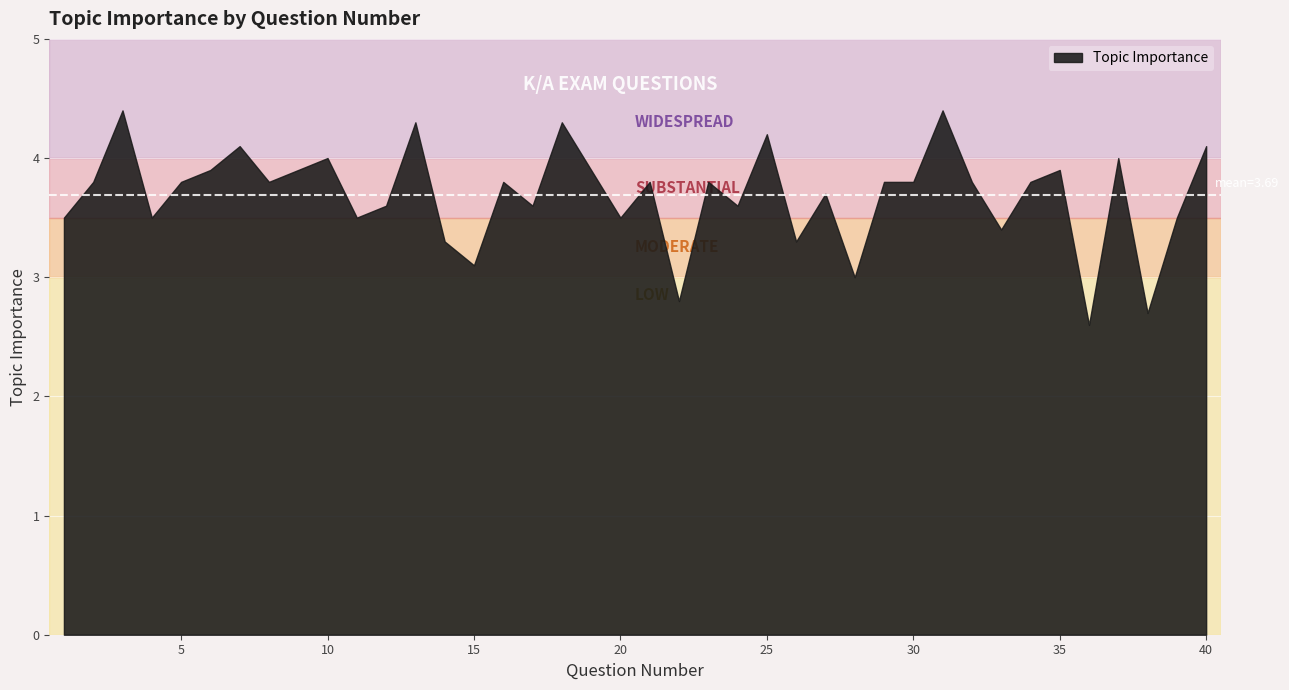

At which category does the chart reach its minimum across all series?

36